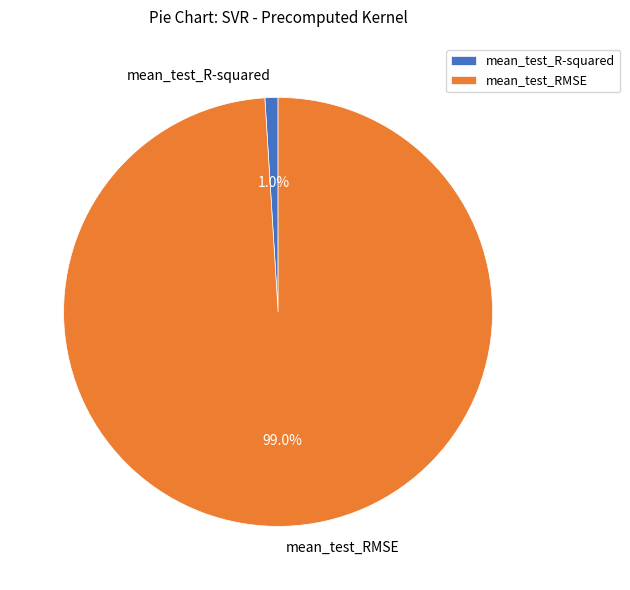

The mean_test_R-squared slice represents 11% of the pie. True or false?

False